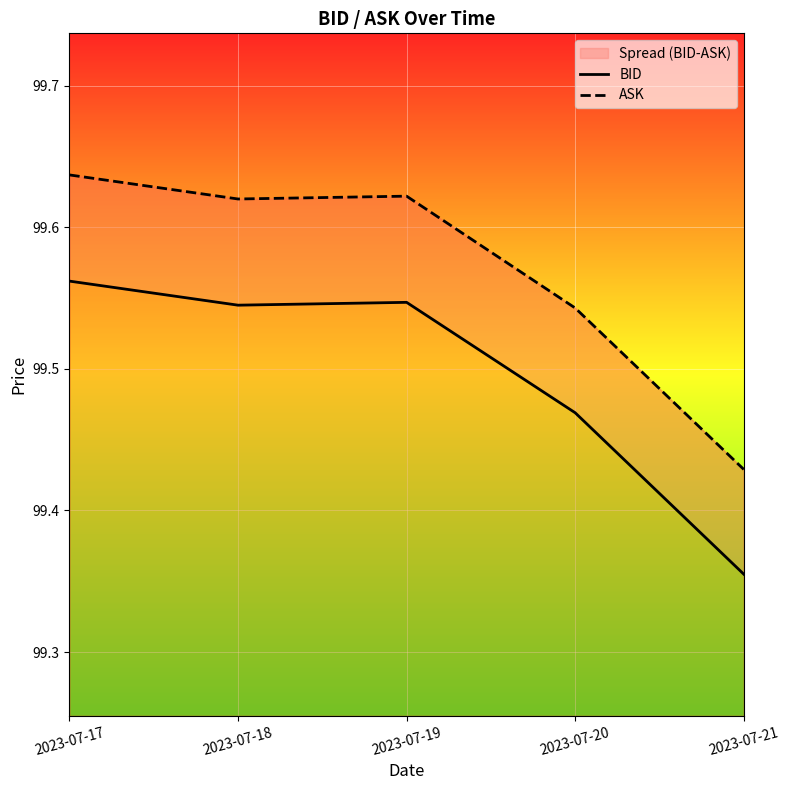

How many distinct data groups are displayed?

2